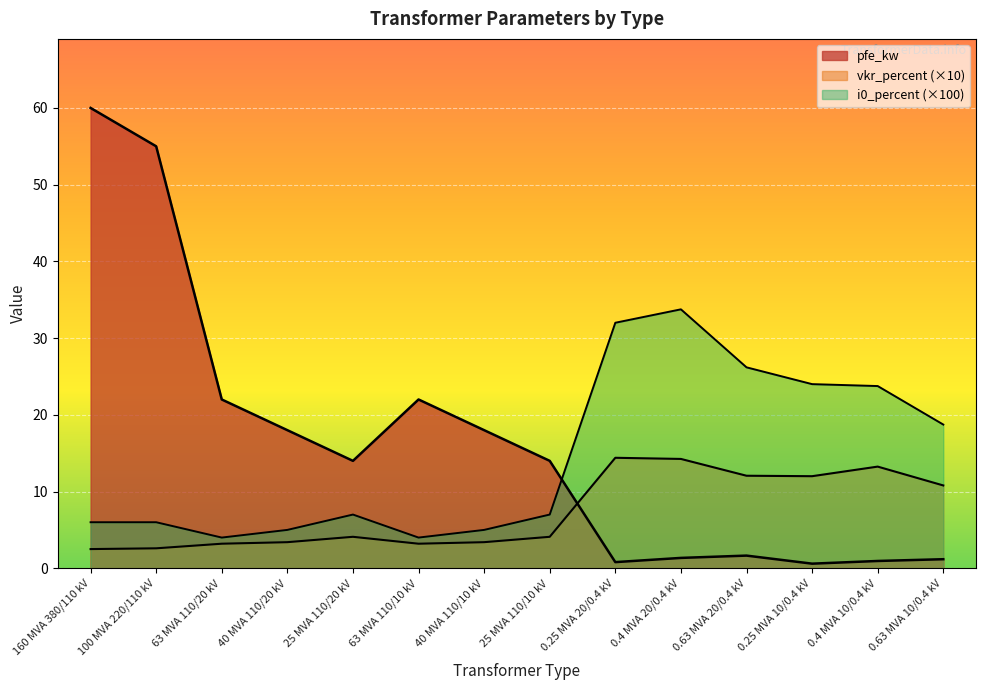

What is the label of the 9th point from the right?

63 MVA 110/10 kV